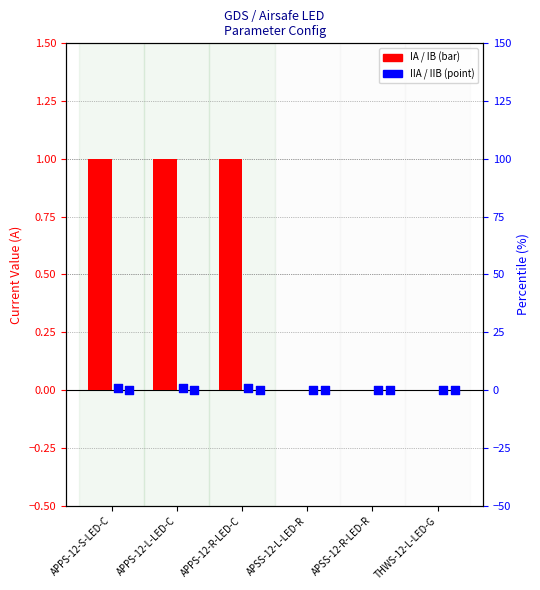

What are all the series names shown in the legend?

IA, IB, IIA, IIB